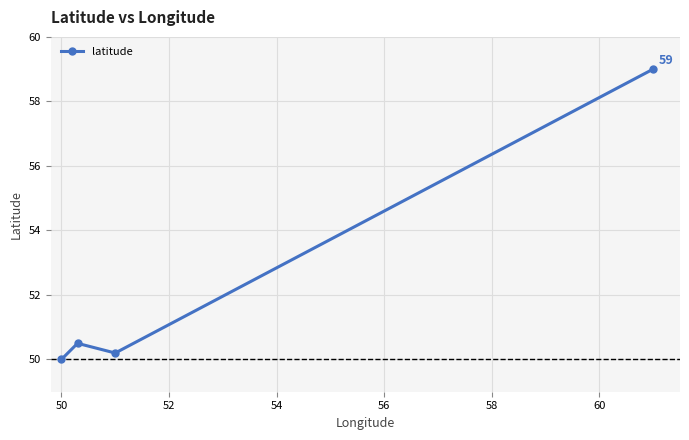

What is the sum of all values?

209.7